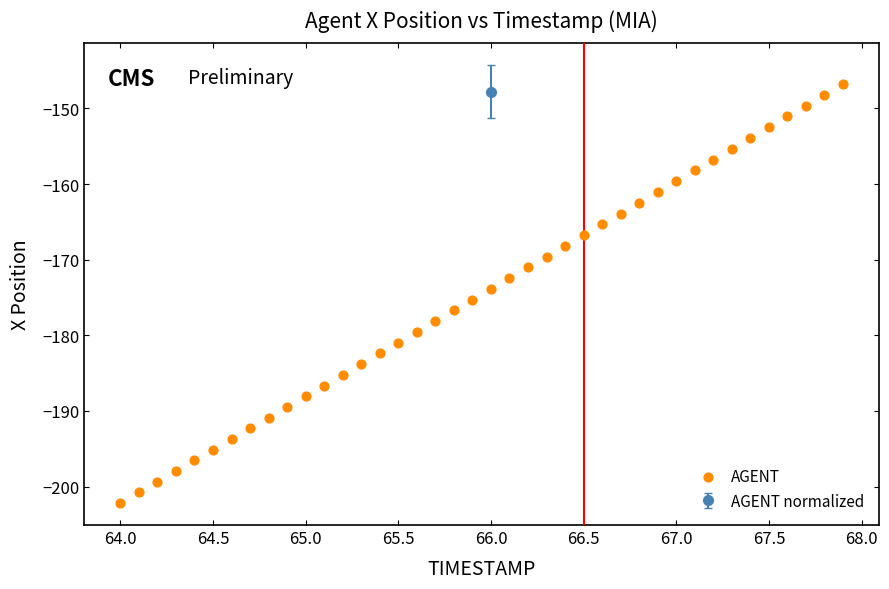

What is the range of Y values (max minus min)?

55.5